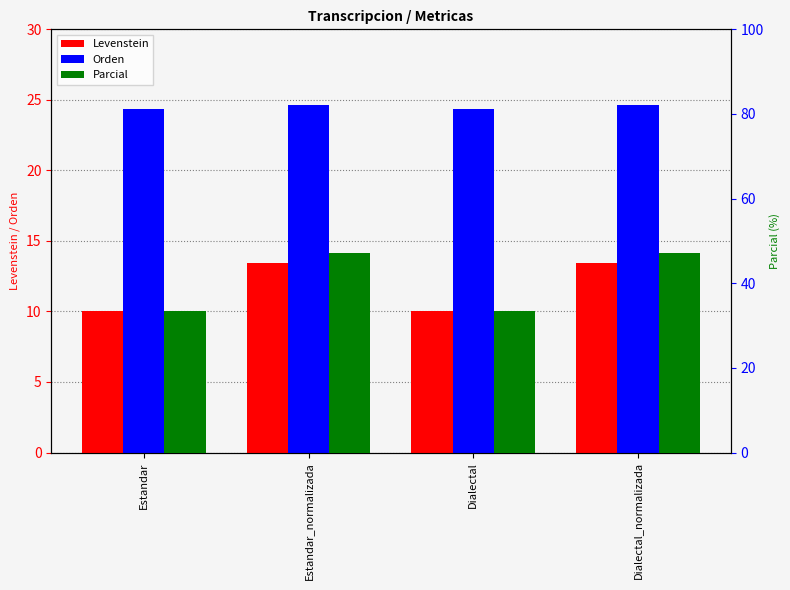

What is the average value of the Parcial series?

40.2